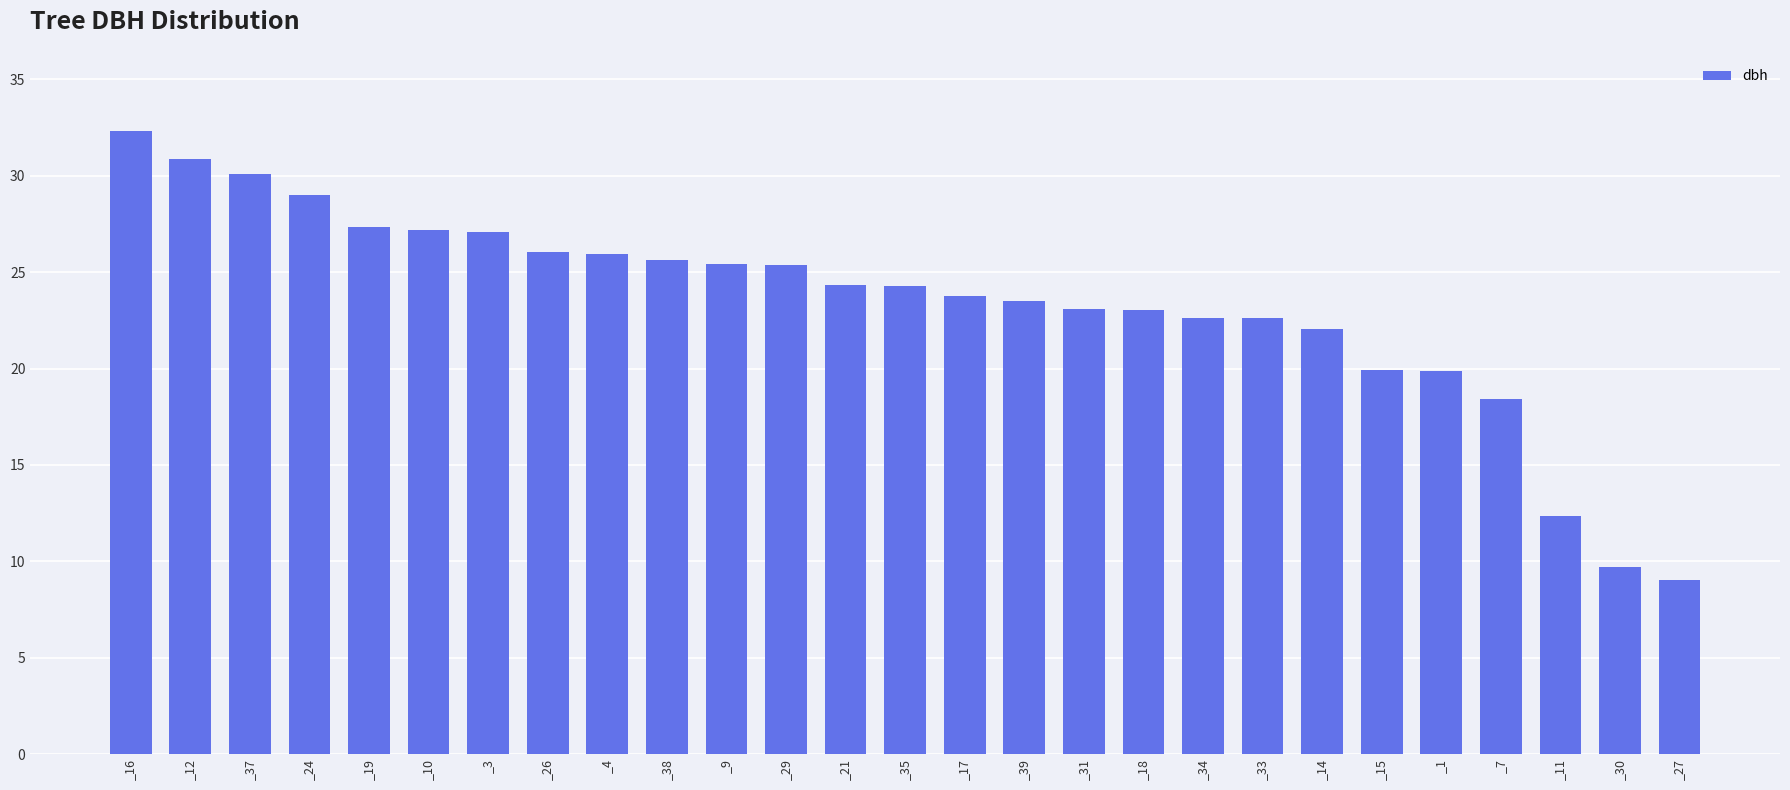

How many data points are less than 24?

13